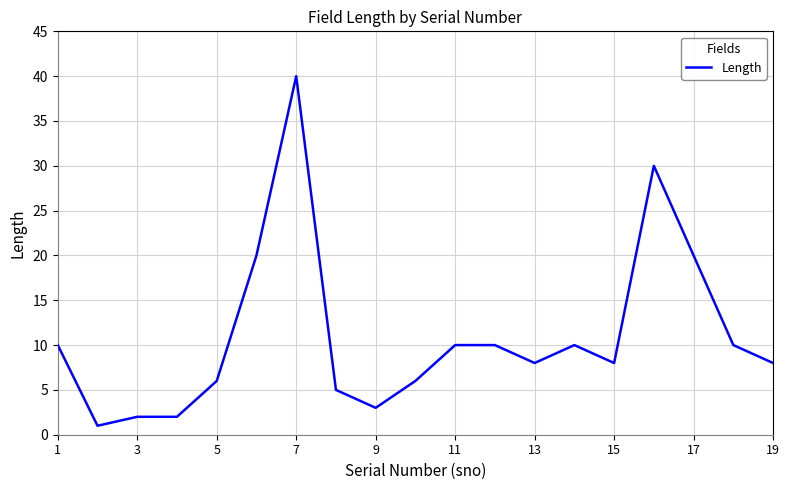

What is the greatest value displayed?

40